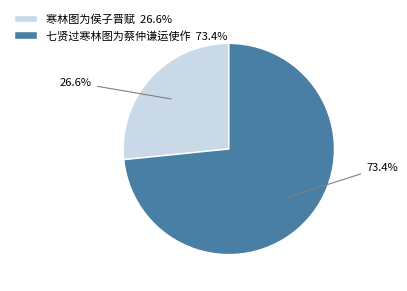

Is 寒林图为侯子晋赋 the majority of the pie?

No